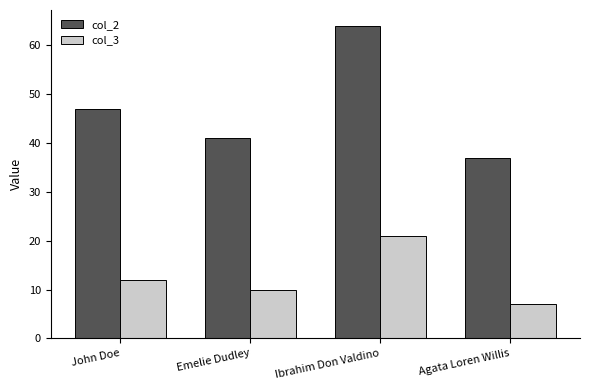

At how many categories does at least one series exceed 48?

1